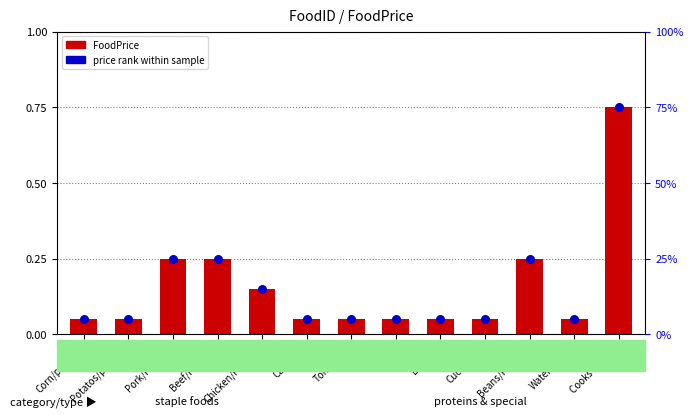

Which series reaches the maximum Y coordinate?

FoodPrice